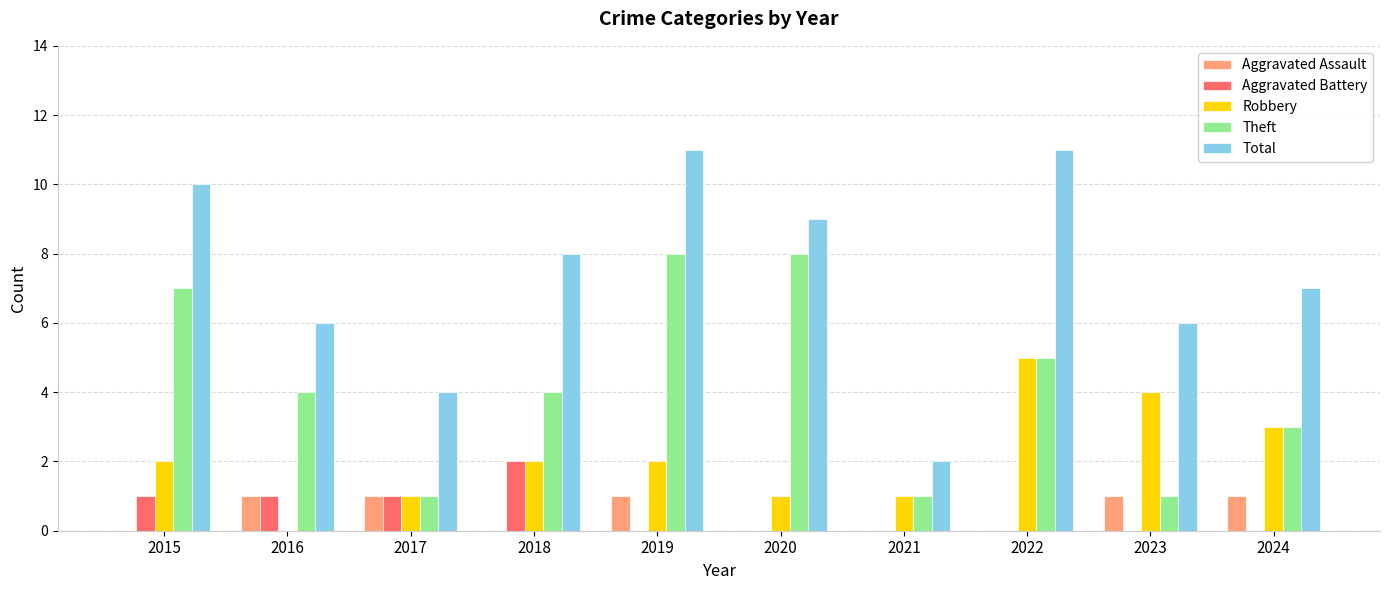

At which category is the sum across all series the highest?

2019